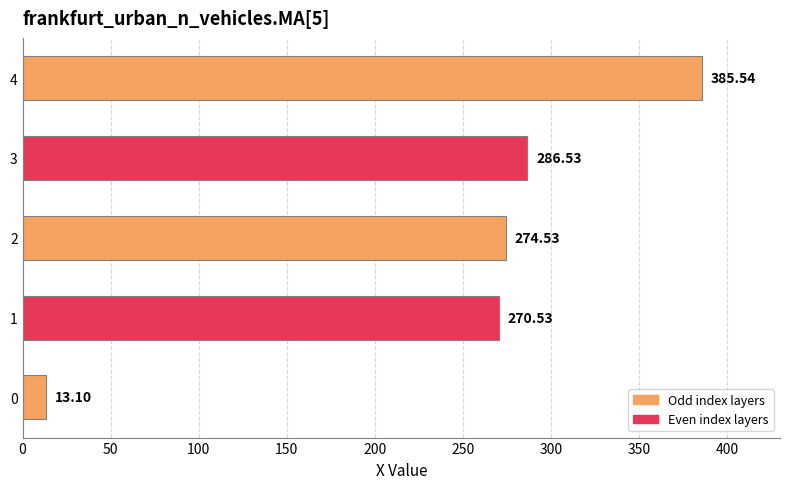

What is the sum of all values?

1230.2